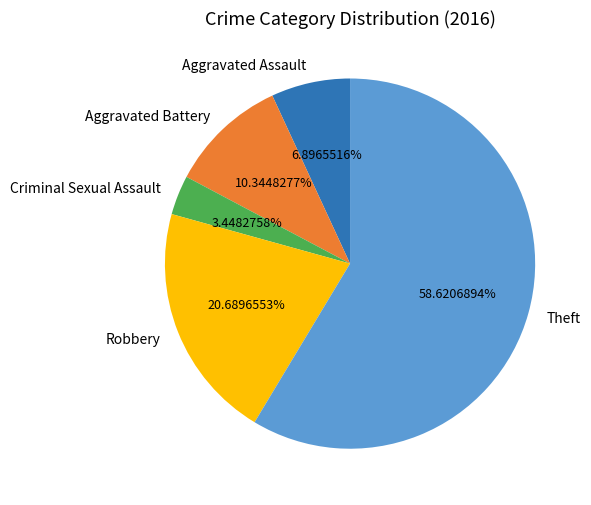

To the nearest percent, what portion does Theft represent?

59%